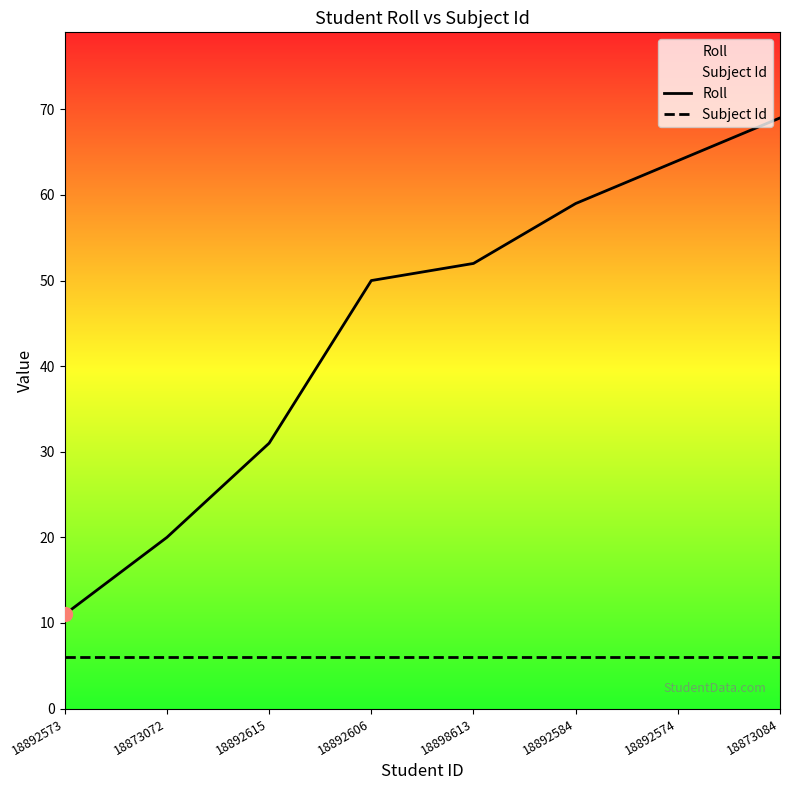

What are all the series names shown in the legend?

Roll, Subject Id